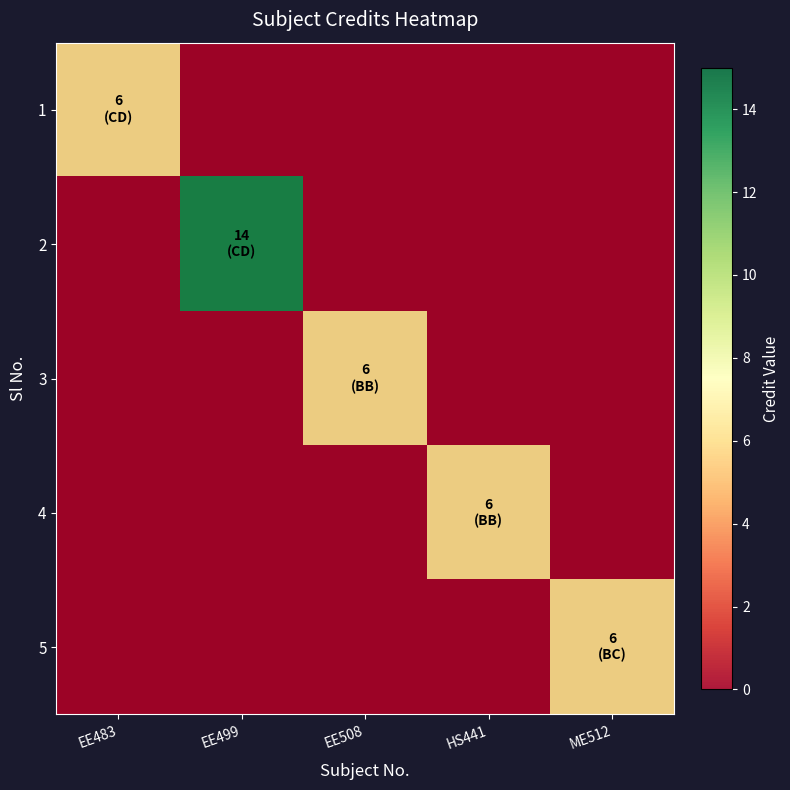

Is the value of 5 at EE483 greater than the value of 1 at EE483?

No